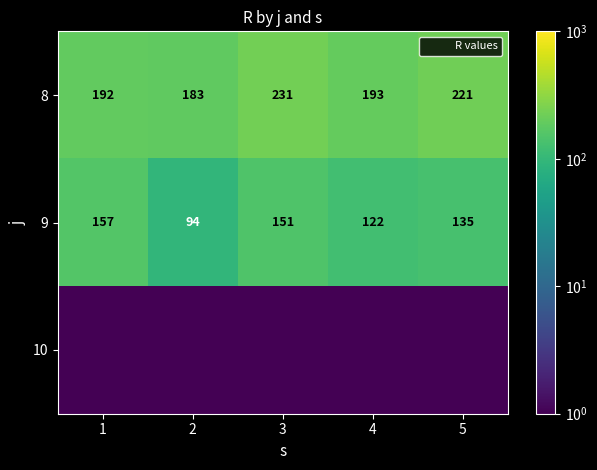

What is the difference between the maximum and minimum values in the 8 series?

48.0